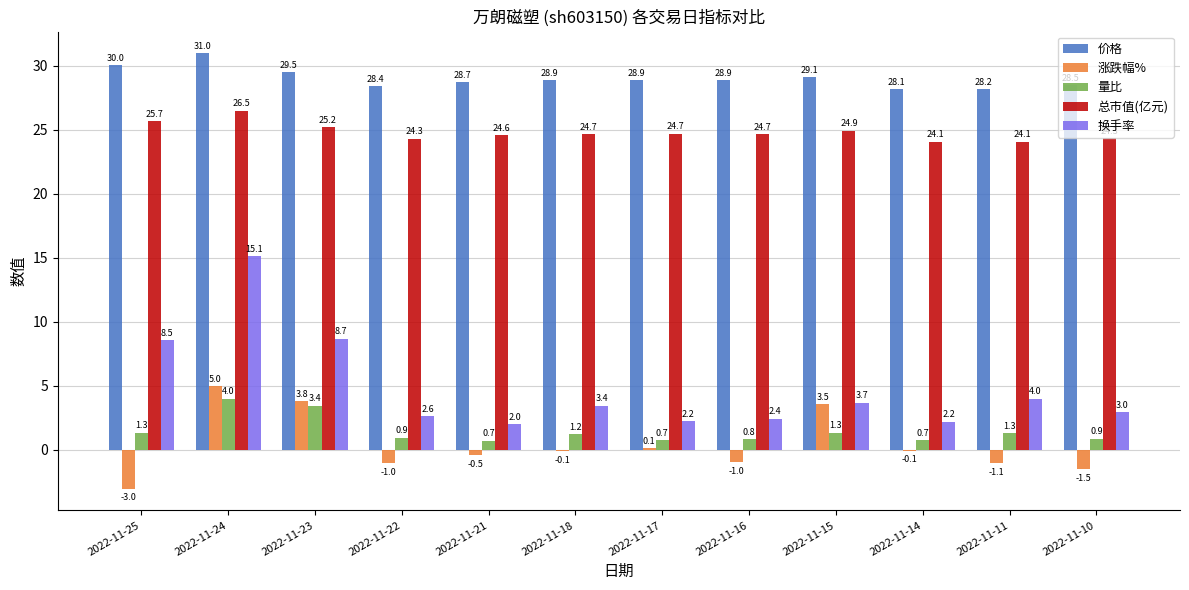

Which category has the highest value in the 涨跌幅% series?

2022-11-24